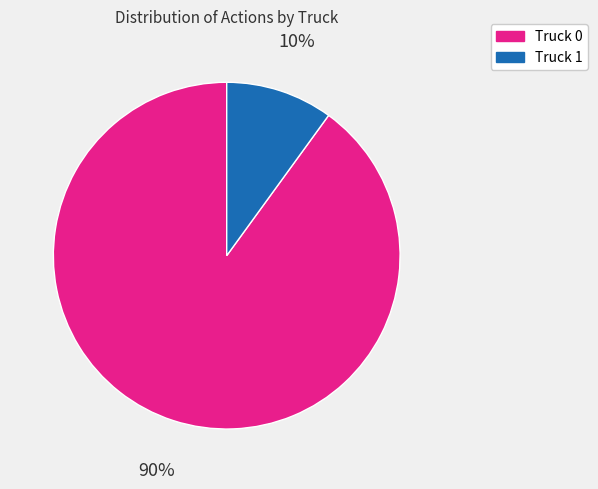

To the nearest percent, what percentage of the pie is Truck 1?

10%